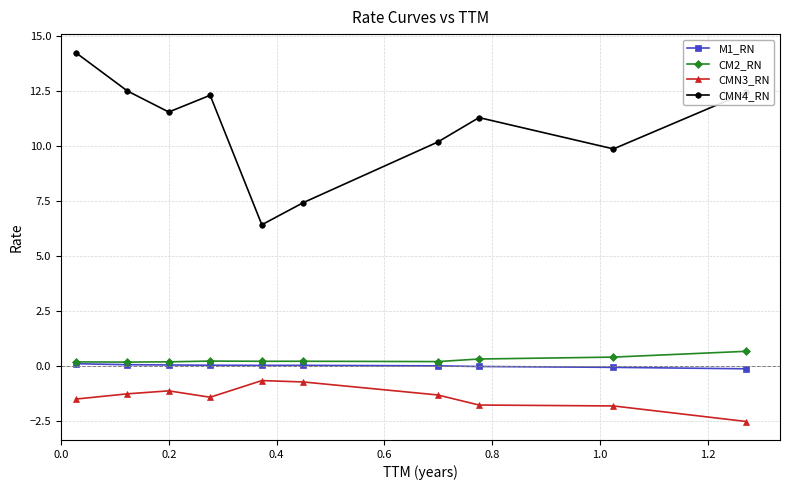

What is the highest value of the M1_RN series?

0.1